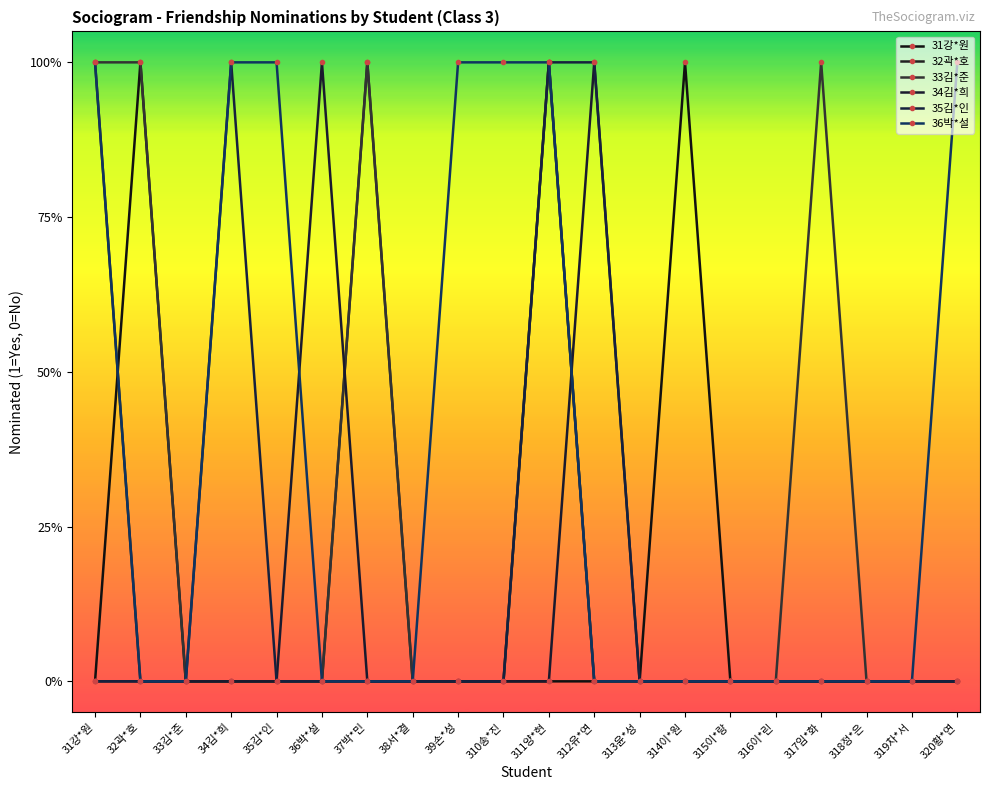

Does the chart display data point markers on the line(s)?

Yes